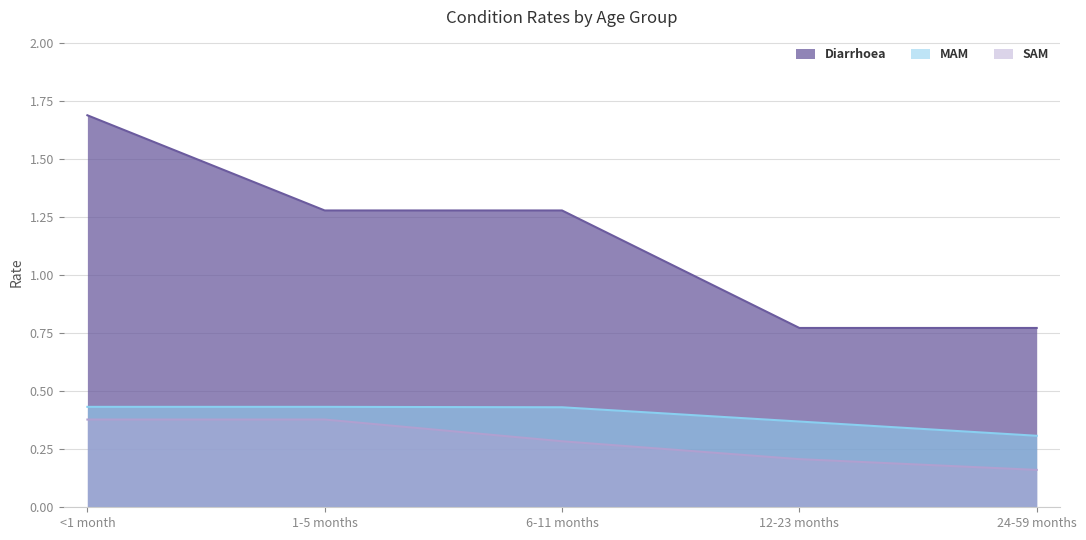

How many Diarrhoea values are between 0 and 1?

2